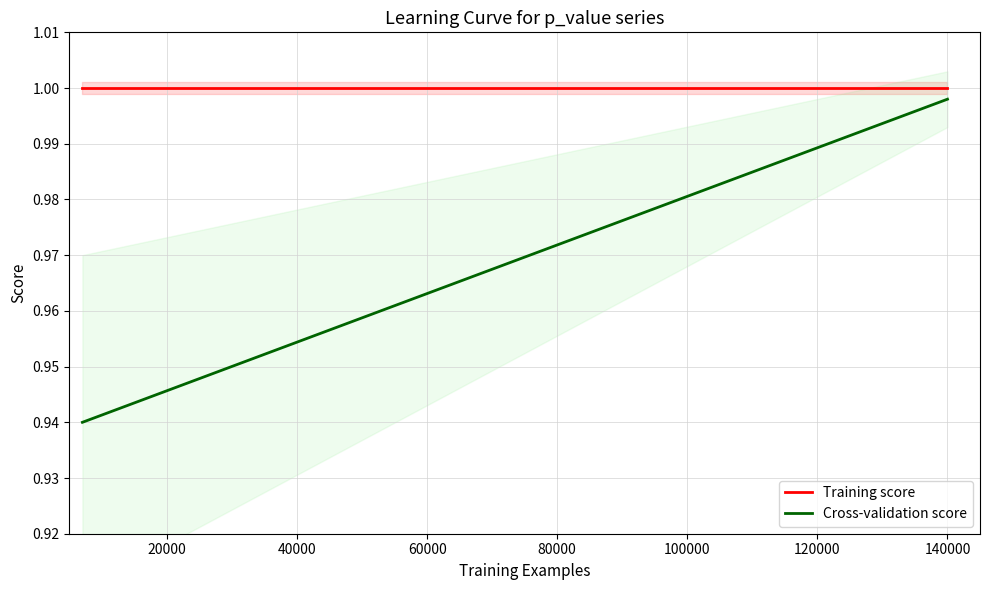

True or false: Training score and Cross-validation score cross at least once.

False